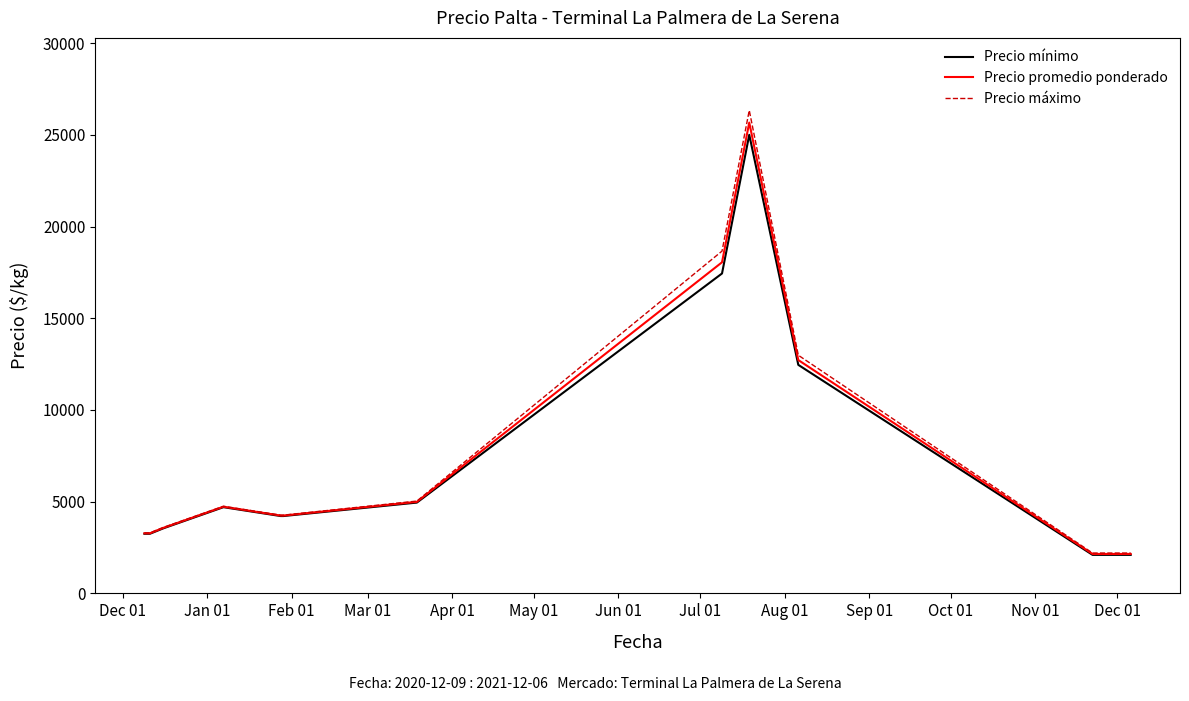

Which series has the widest spread of values?

Precio máximo